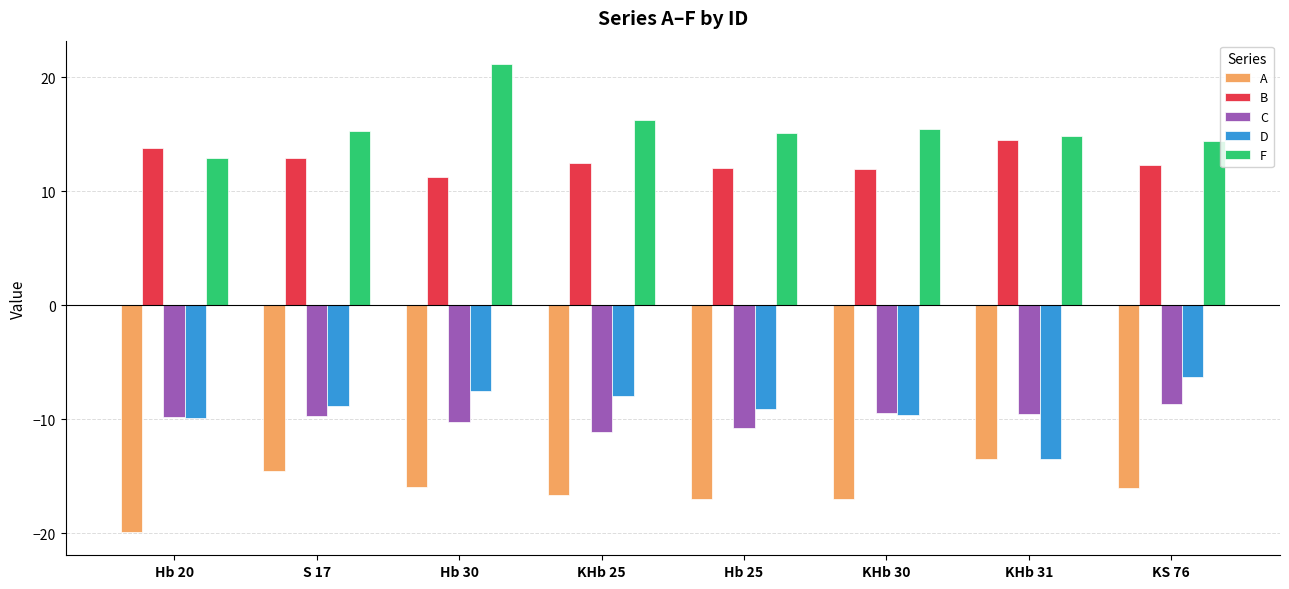

What is the difference between the maximum and minimum values in the C series?

2.4